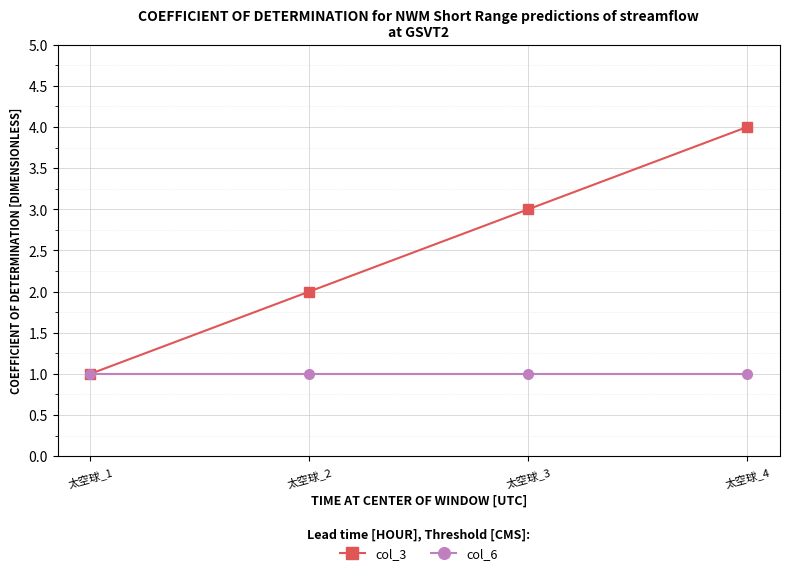

Reading right to left, list all the values displayed in this chart.

col_3: 4	3	2	1
col_6: 1	1	1	1